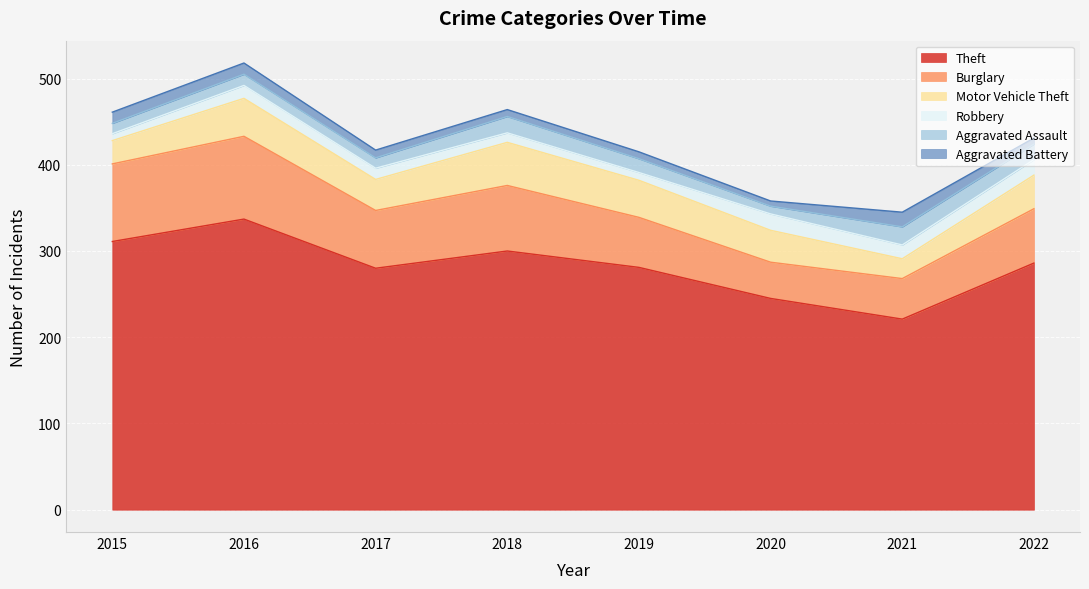

Is the value of Burglary at 2016 greater than the value of Aggravated Battery at 2022?

Yes